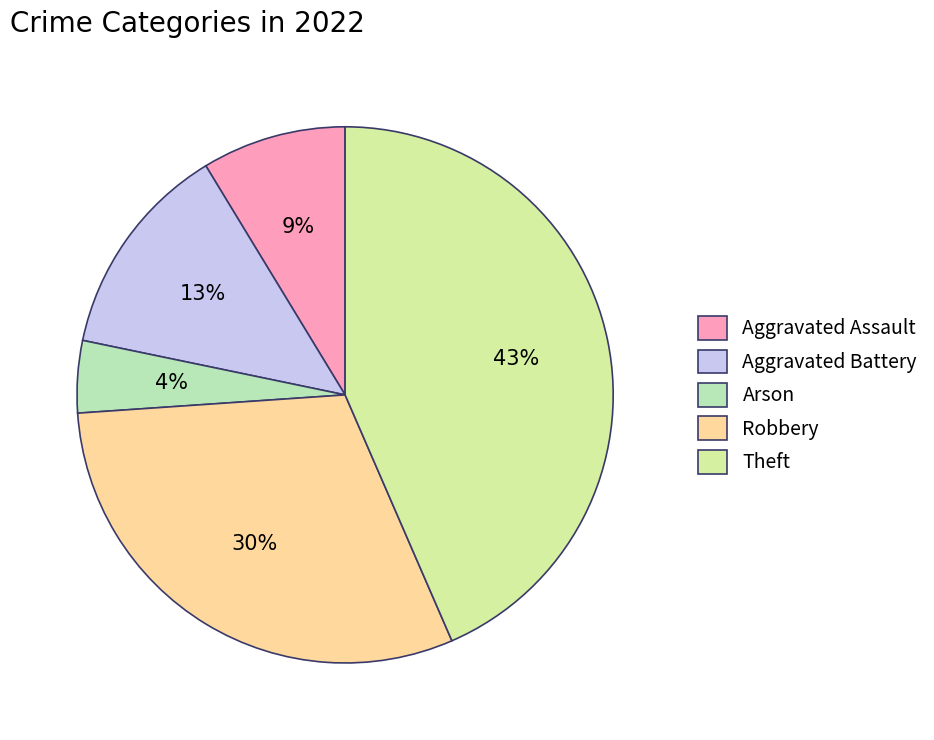

How many slices are in this pie chart?

5